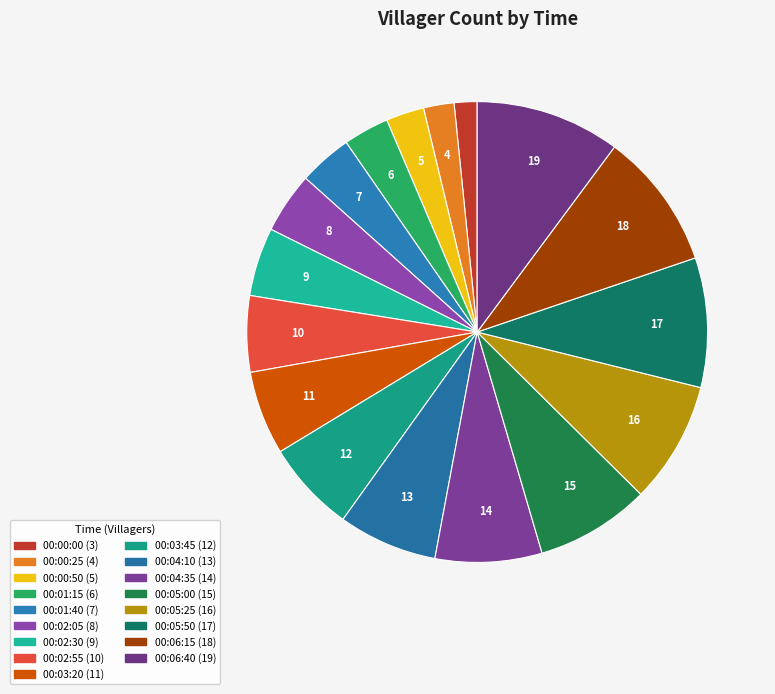

What is the ratio of the value at 00:06:15 to the value at 00:00:25?

4.5